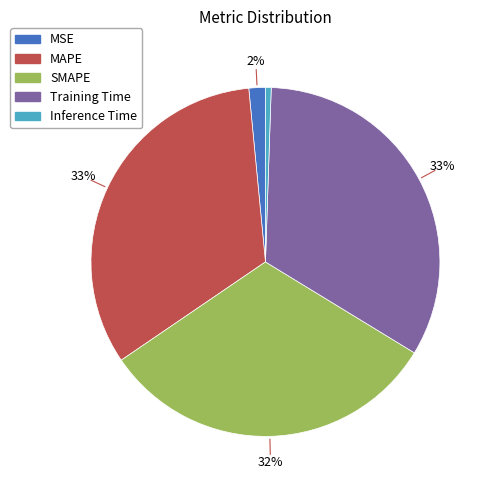

Which has a higher value, MSE or Inference Time?

MSE